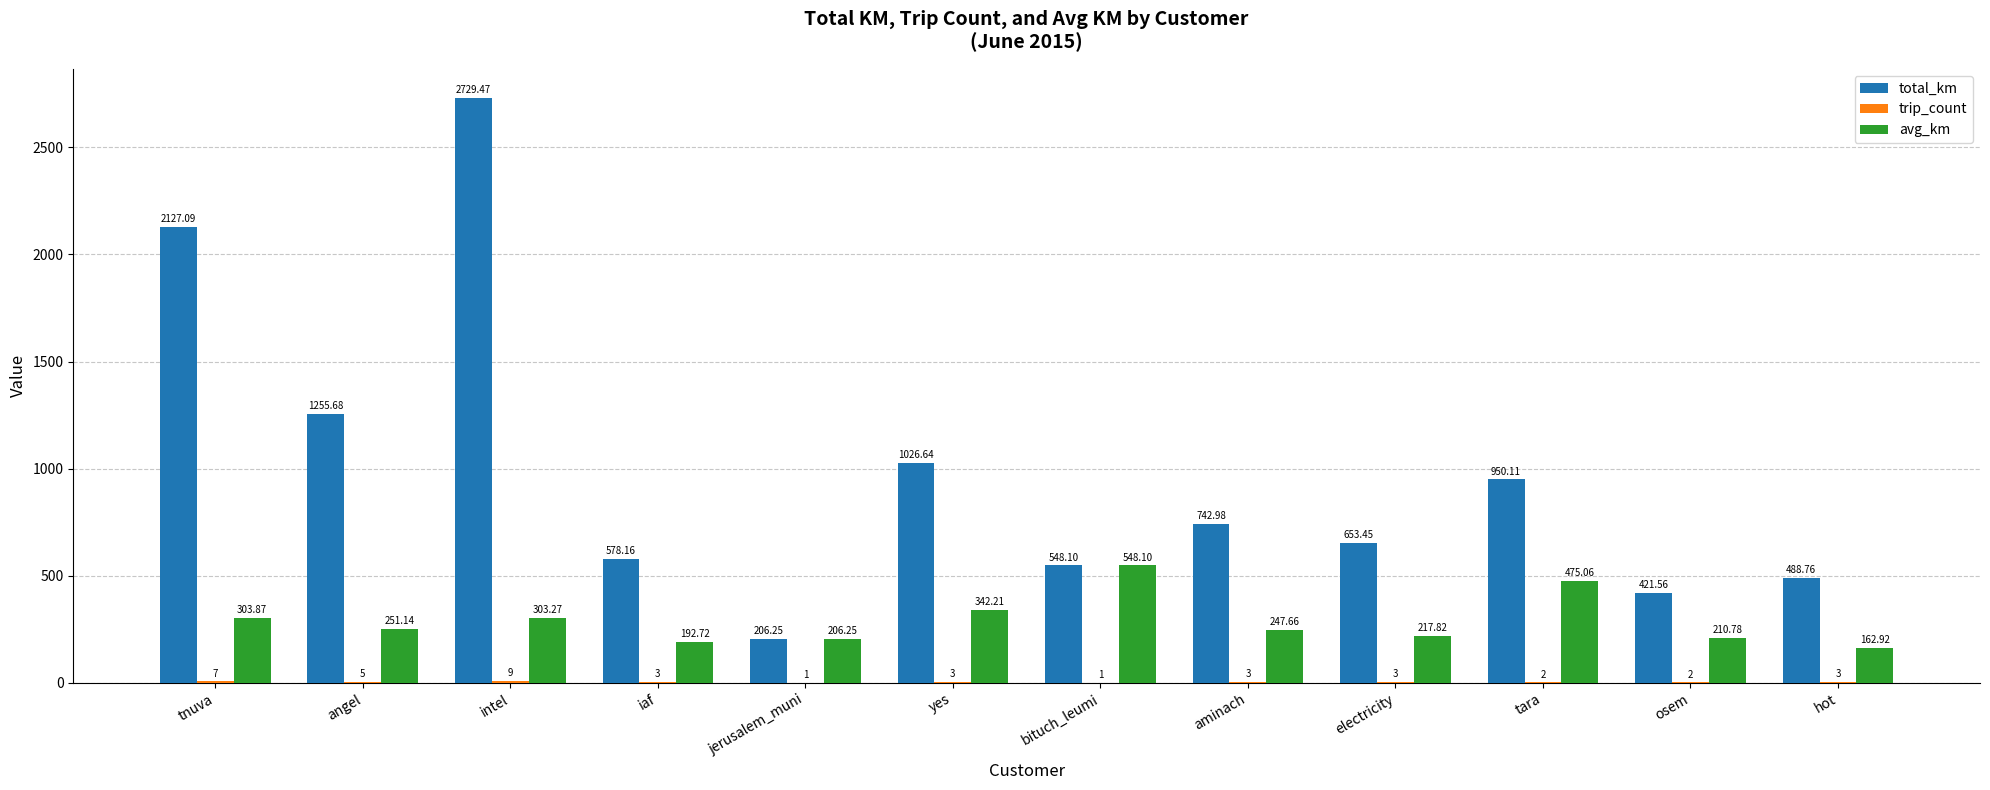

Where is avg_km nearest to the value 355?

yes